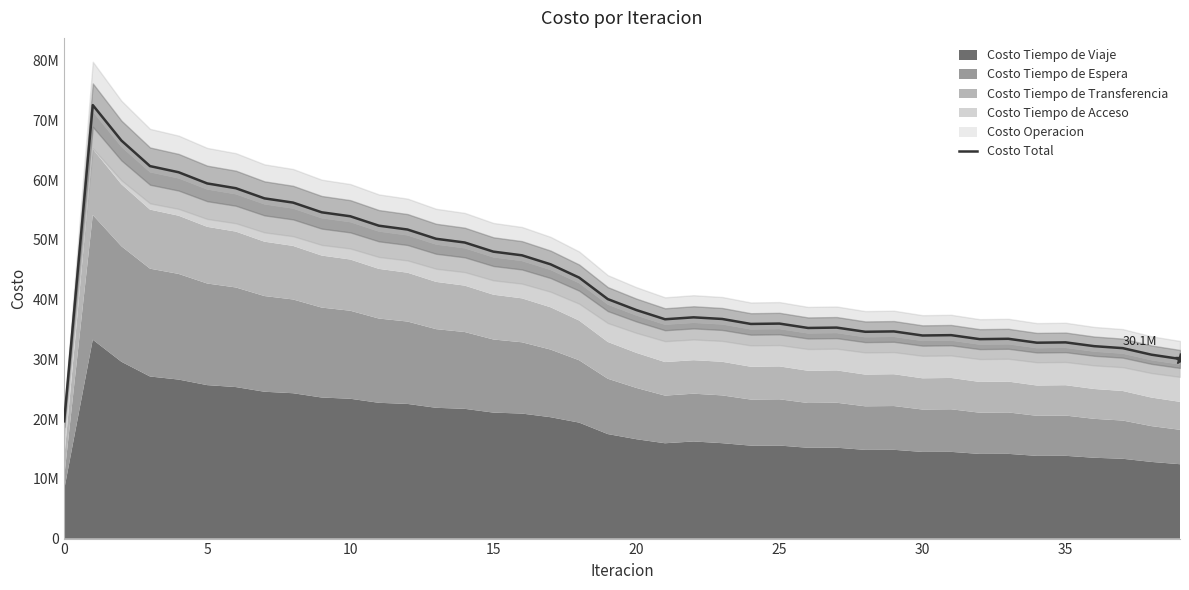

How many points are higher than both their immediate neighbors (excluding endpoints)?

8